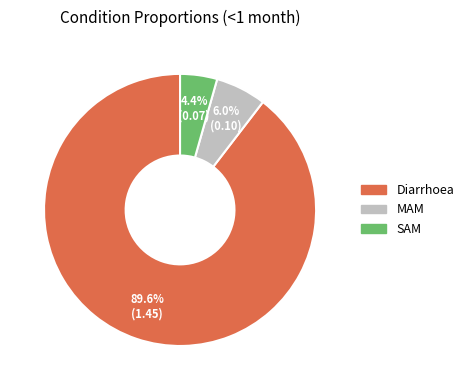

Which slice is the largest?

Diarrhoea